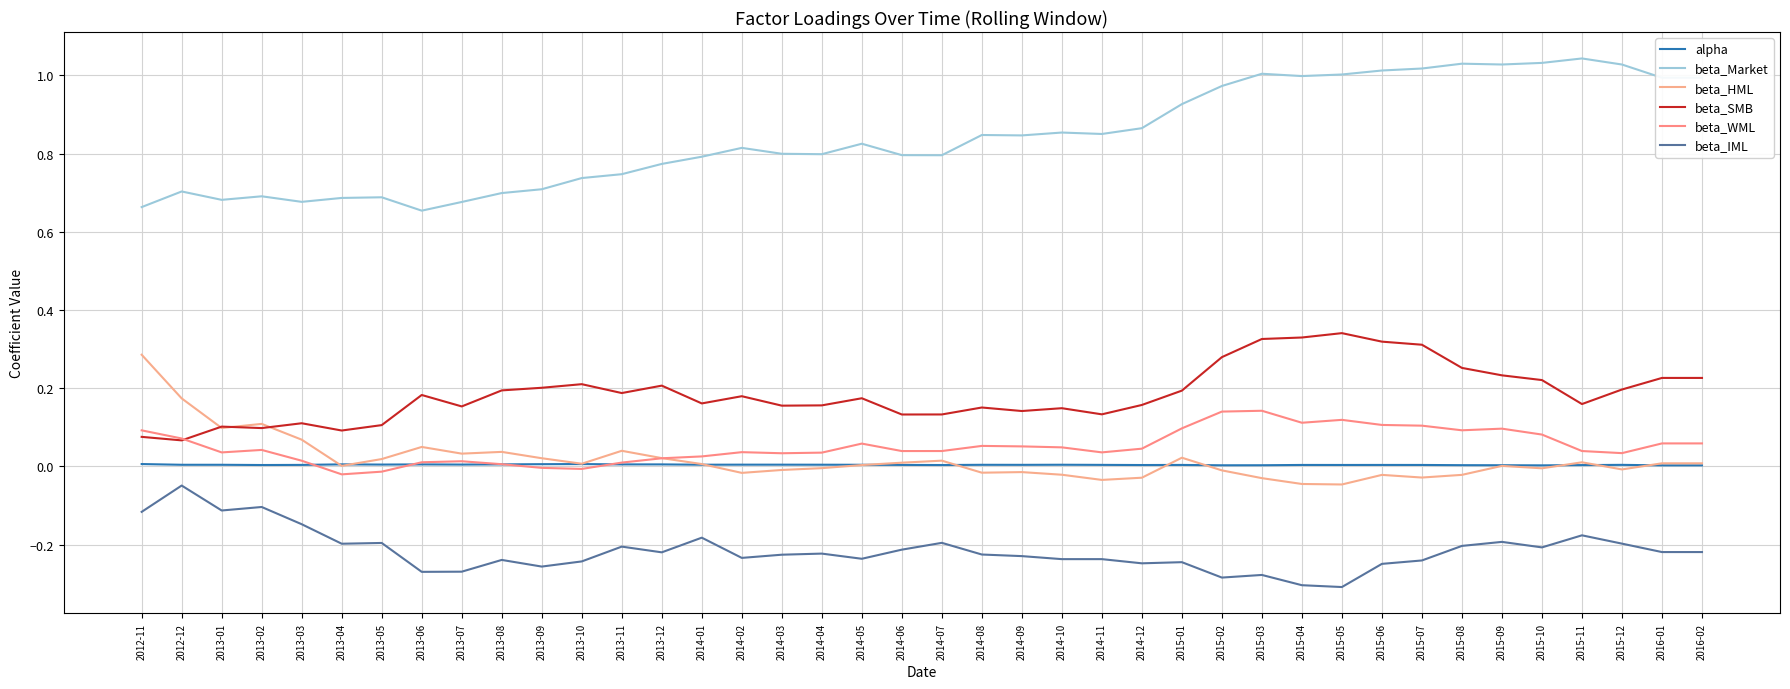

The value of beta_Market at 2013-03 is 0.7. True or false?

True